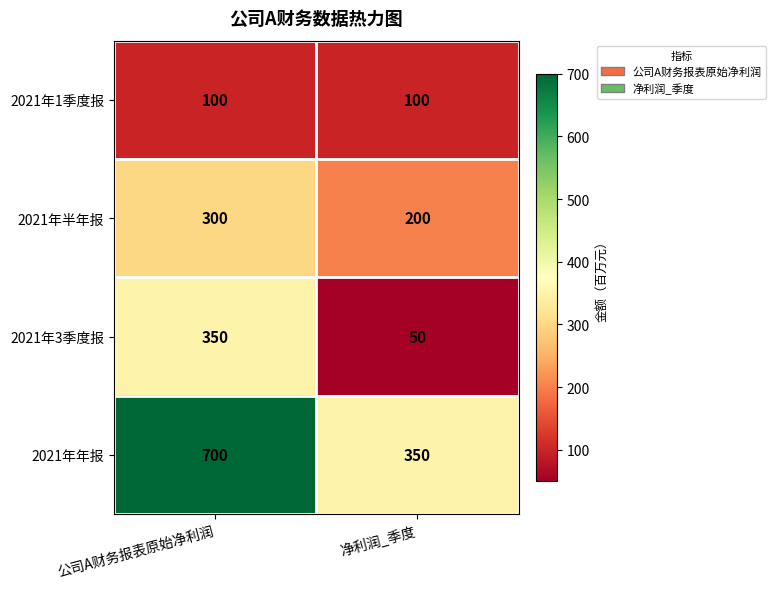

Between 公司A财务报表原始净利润 and 净利润_季度, which series saw the biggest shift?

2021年年报